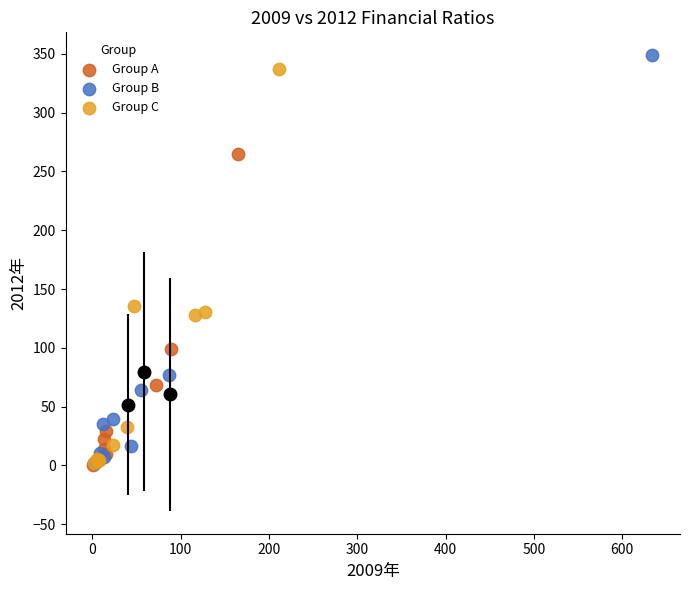

Which series contains the highest Y value?

Group B